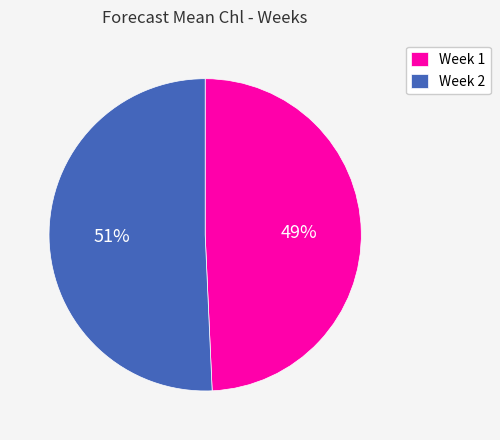

Is it true that Week 2 is 40% of the pie?

False